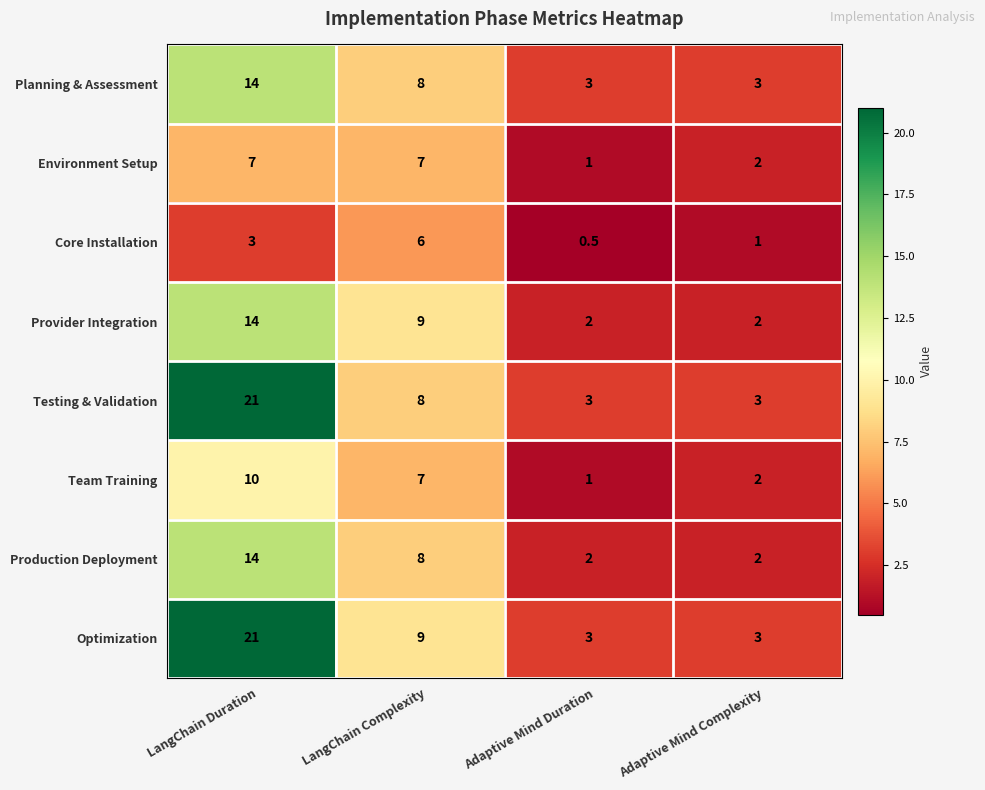

Which category has the lowest value across all series?

Adaptive Mind Duration